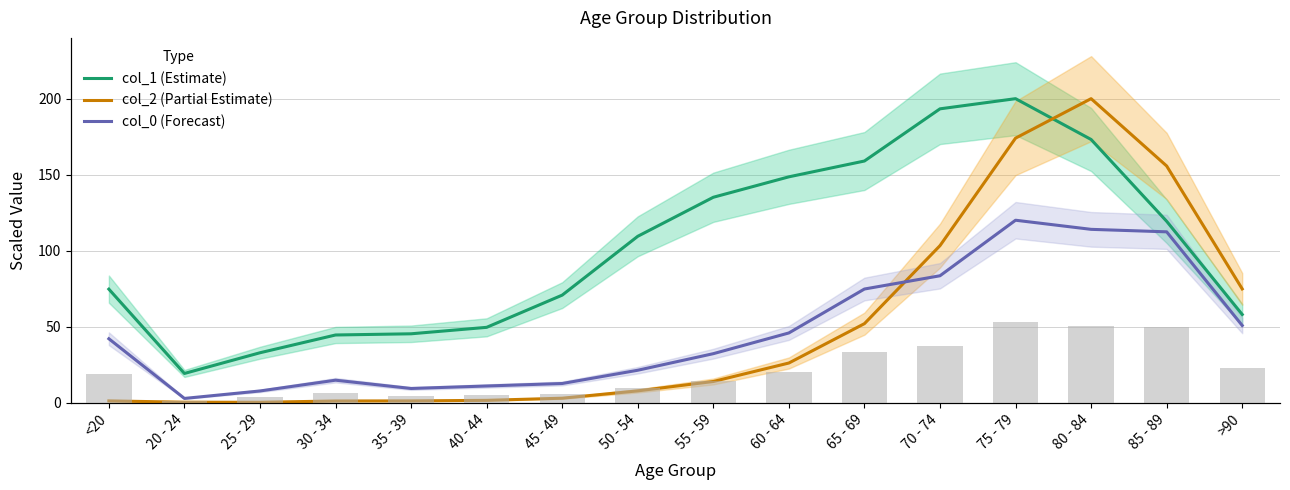

Between 50 - 54 and 85 - 89, which is larger?

85 - 89